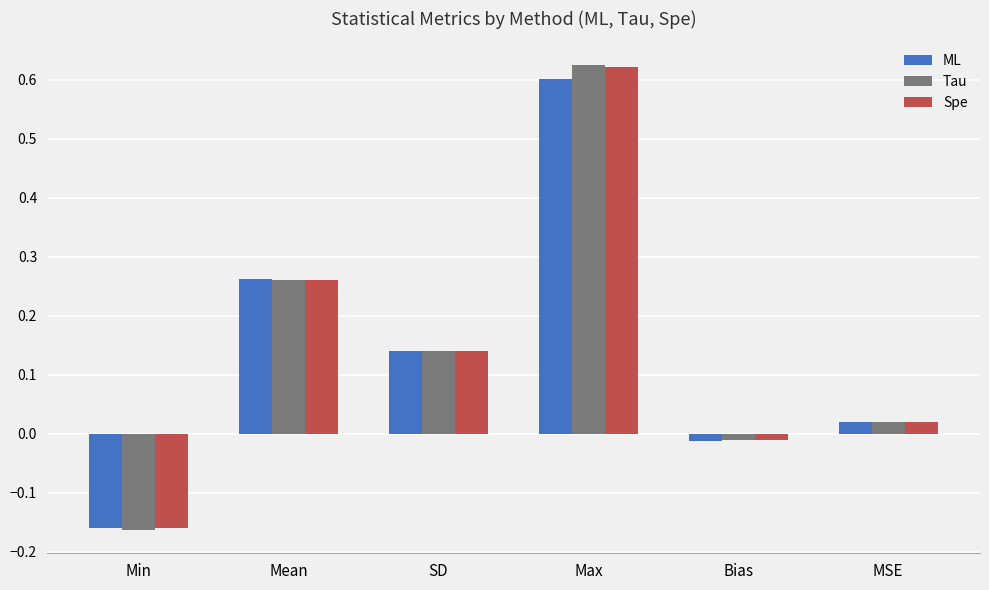

What is the label of the 2nd bar from the right?

Bias